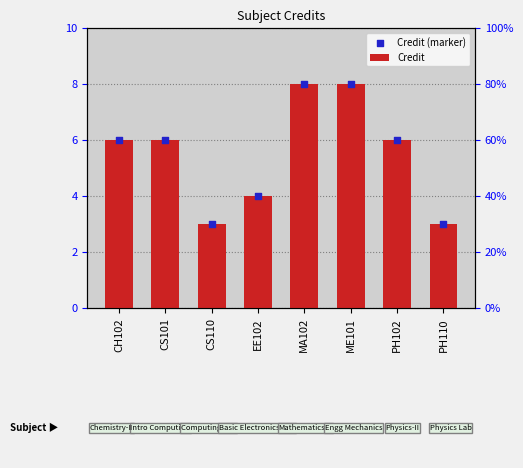

Is the value of Credit (marker) at ME101 greater than the value of Credit at ME101?

No